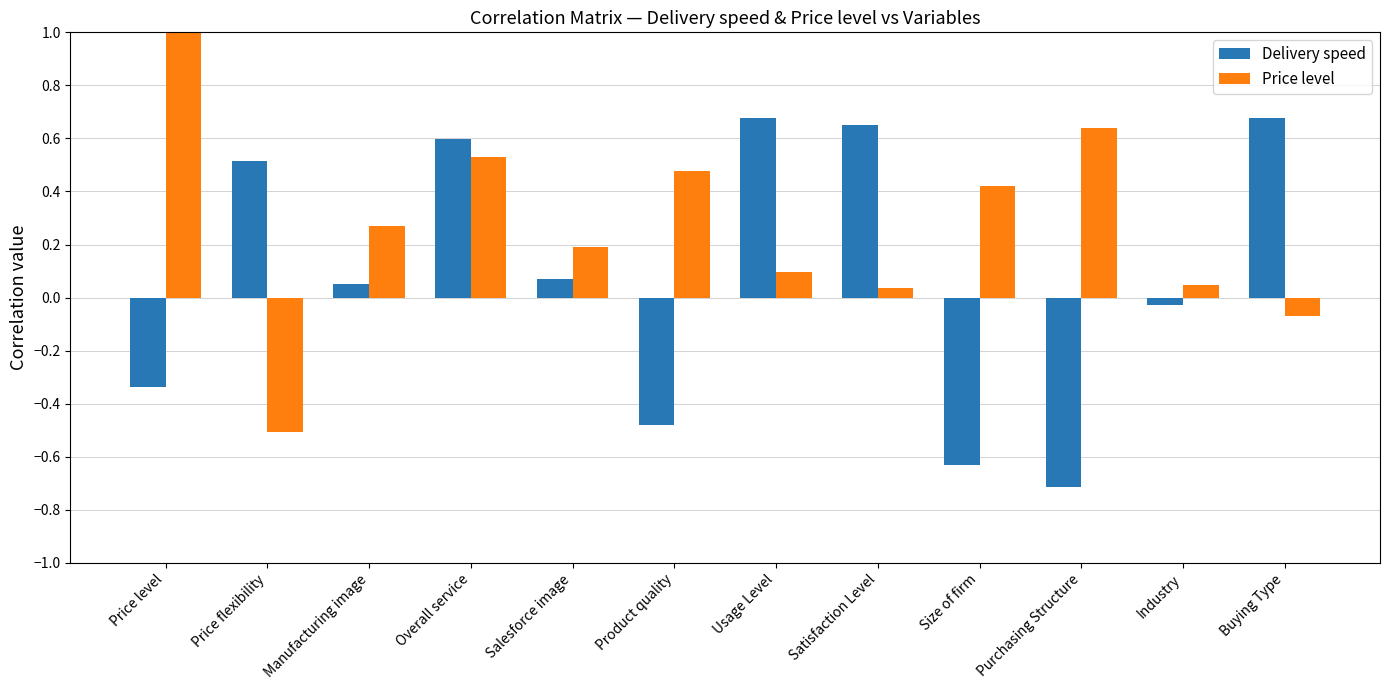

Rank the series by their average value, from lowest to highest.

Delivery speed, Price level